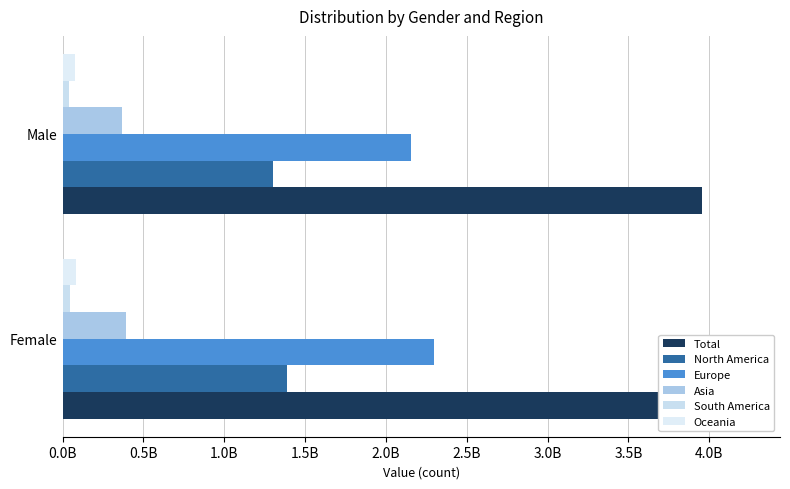

How many values in the South America series exceed 44873146?

1